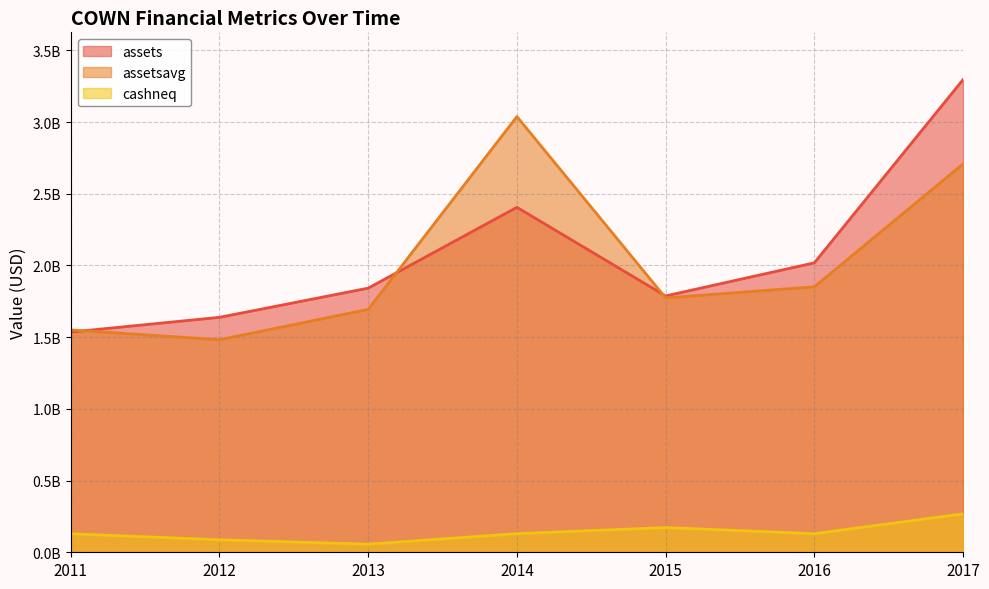

Count the number of categories in the chart.

7